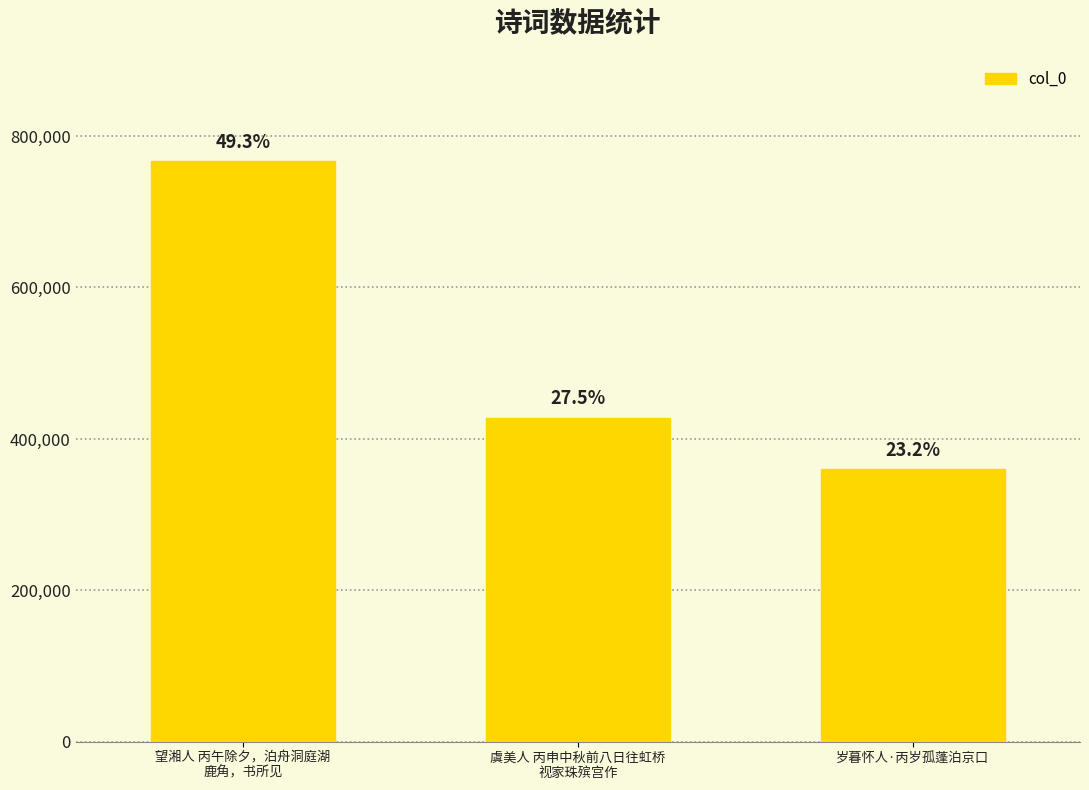

List the labels in order of value, largest first.

望湘人 丙午除夕，泊舟洞庭湖
鹿角，书所见, 虞美人 丙申中秋前八日往虹桥
视家珠殡宫作, 岁暮怀人·丙岁孤蓬泊京口